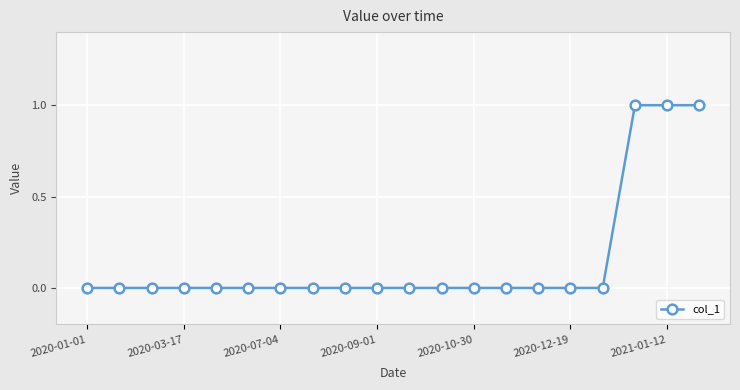

What is the sum of all values?

3